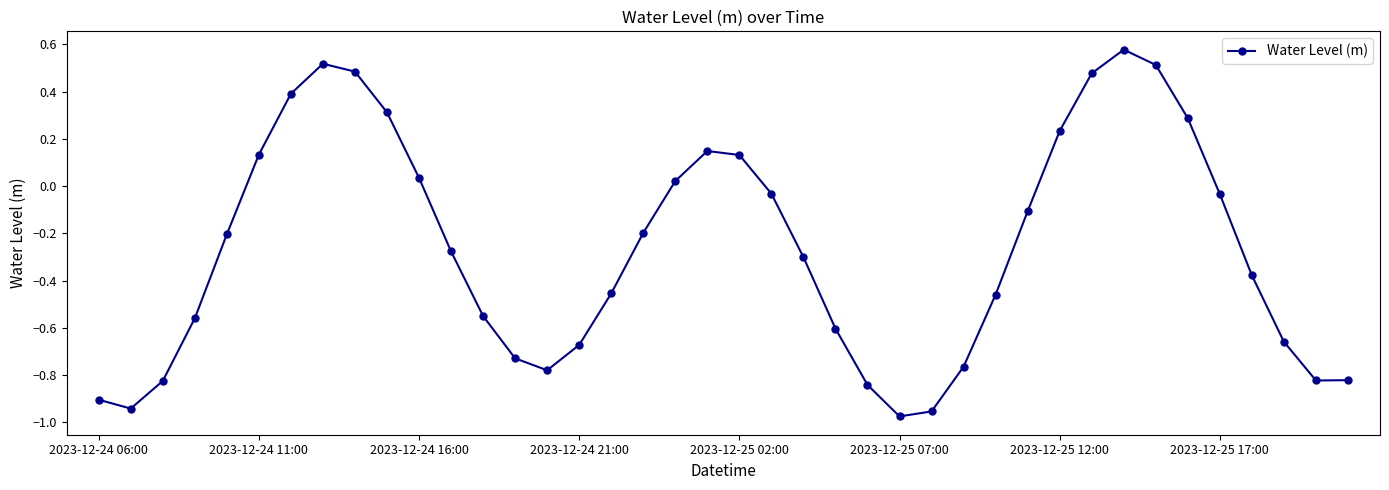

True or false: the data has more than 2 interior local peaks.

True